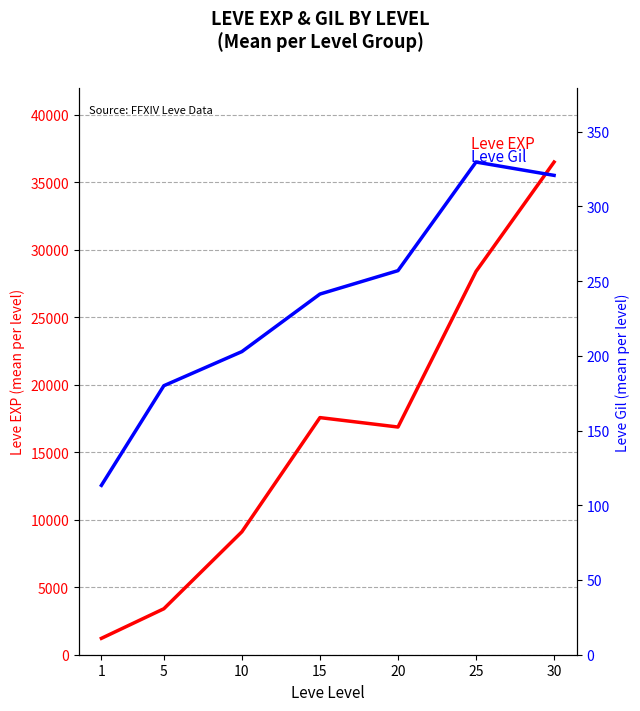

Rank the series by their maximum value, from lowest to highest.

Leve Gil, Leve EXP